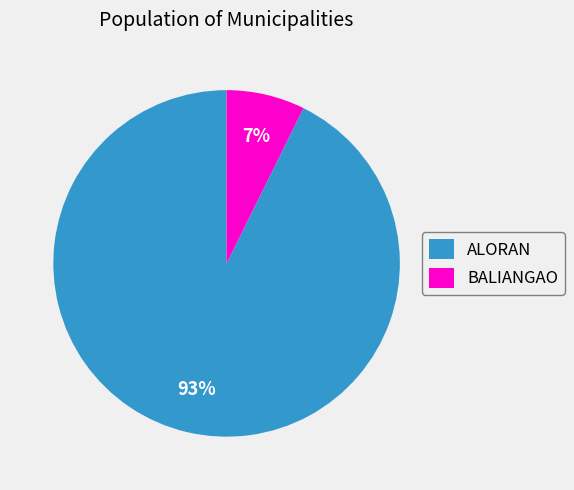

Which category has the biggest portion of the pie?

ALORAN